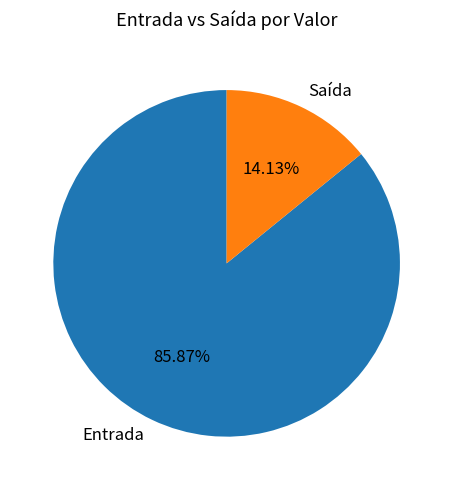

What is the ratio of the value at Entrada to the value at Saída?

6.1